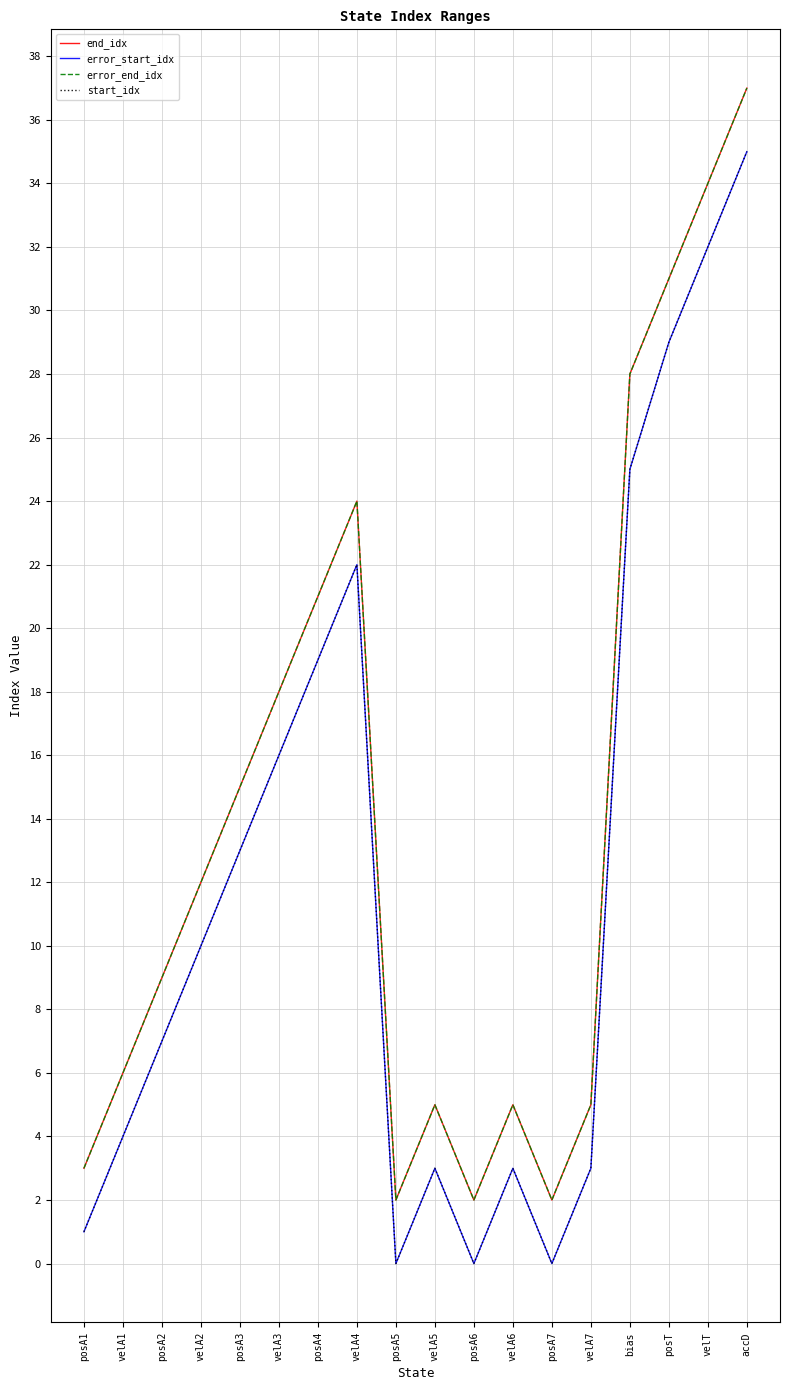

What is the difference between the second highest and minimum values in the error_start_idx series?

32